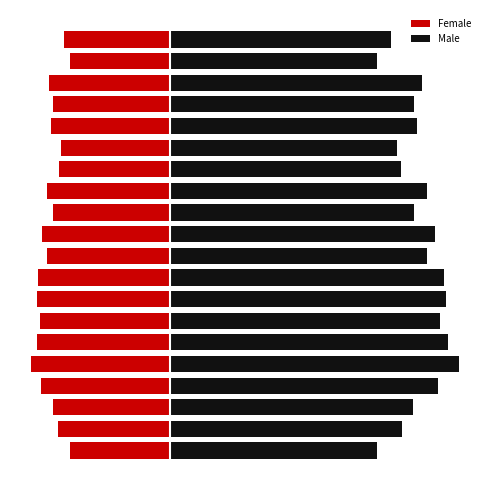

Which series has the largest total across all categories?

Male